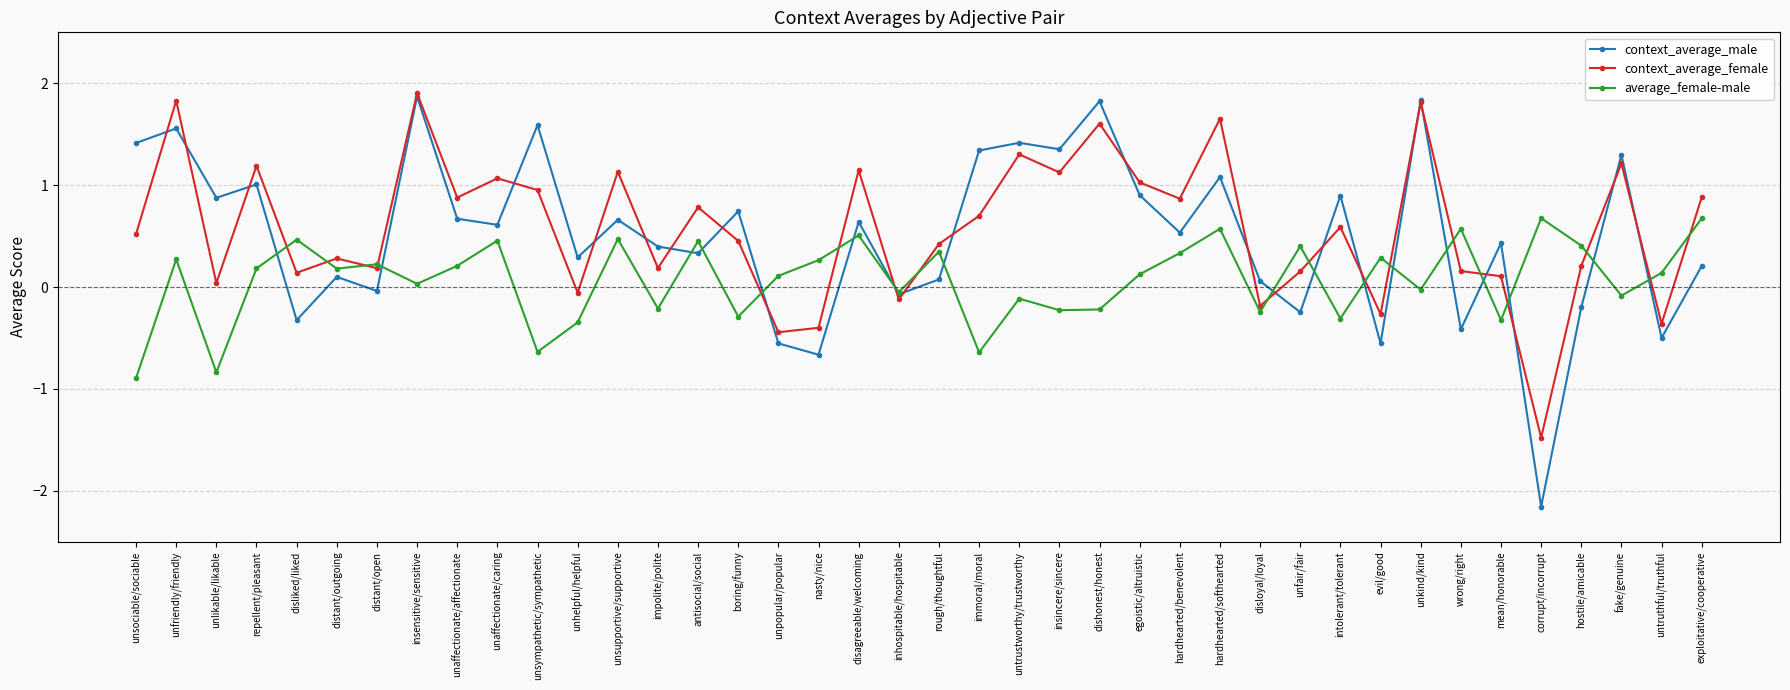

True or false: context_average_female and context_average_male intersect in this chart.

True